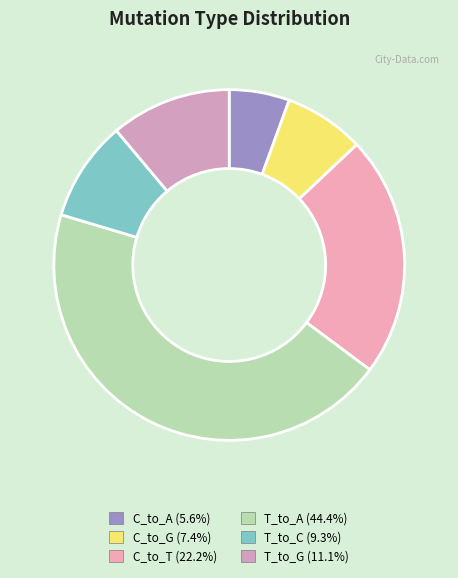

What percentage is the T_to_G slice, to the nearest percent?

11%